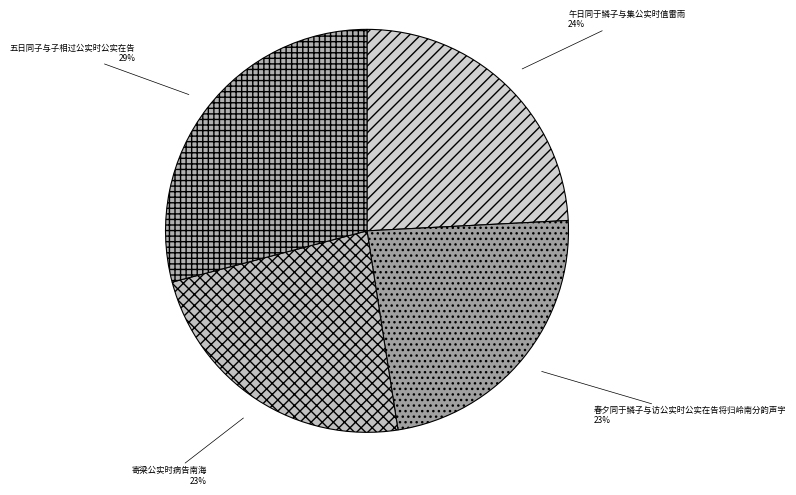

To the nearest percent, what portion does 寄梁公实时病告南海 represent?

23%